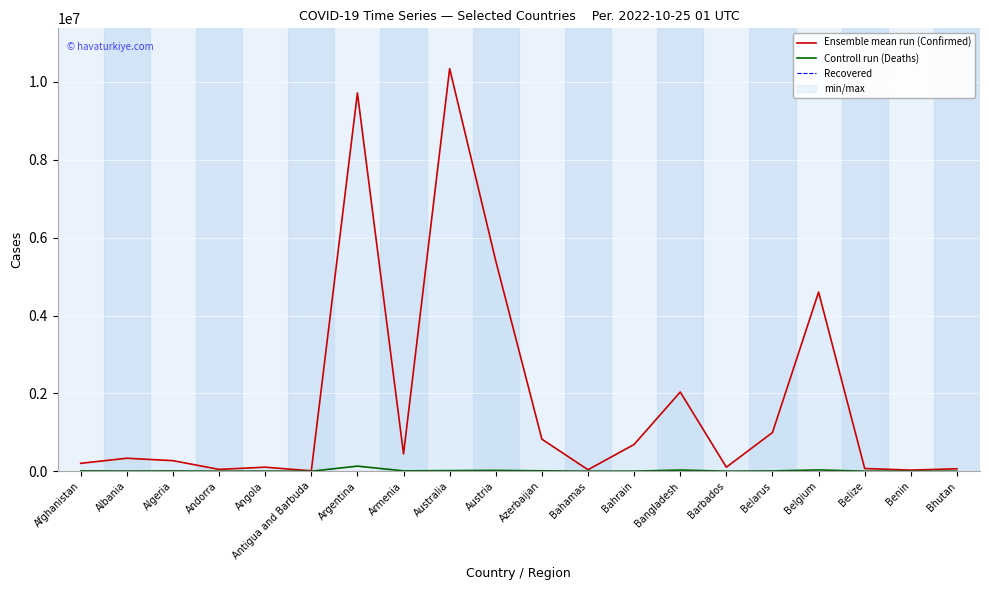

What is the average value of the Ensemble mean run (Confirmed) series?

1815672